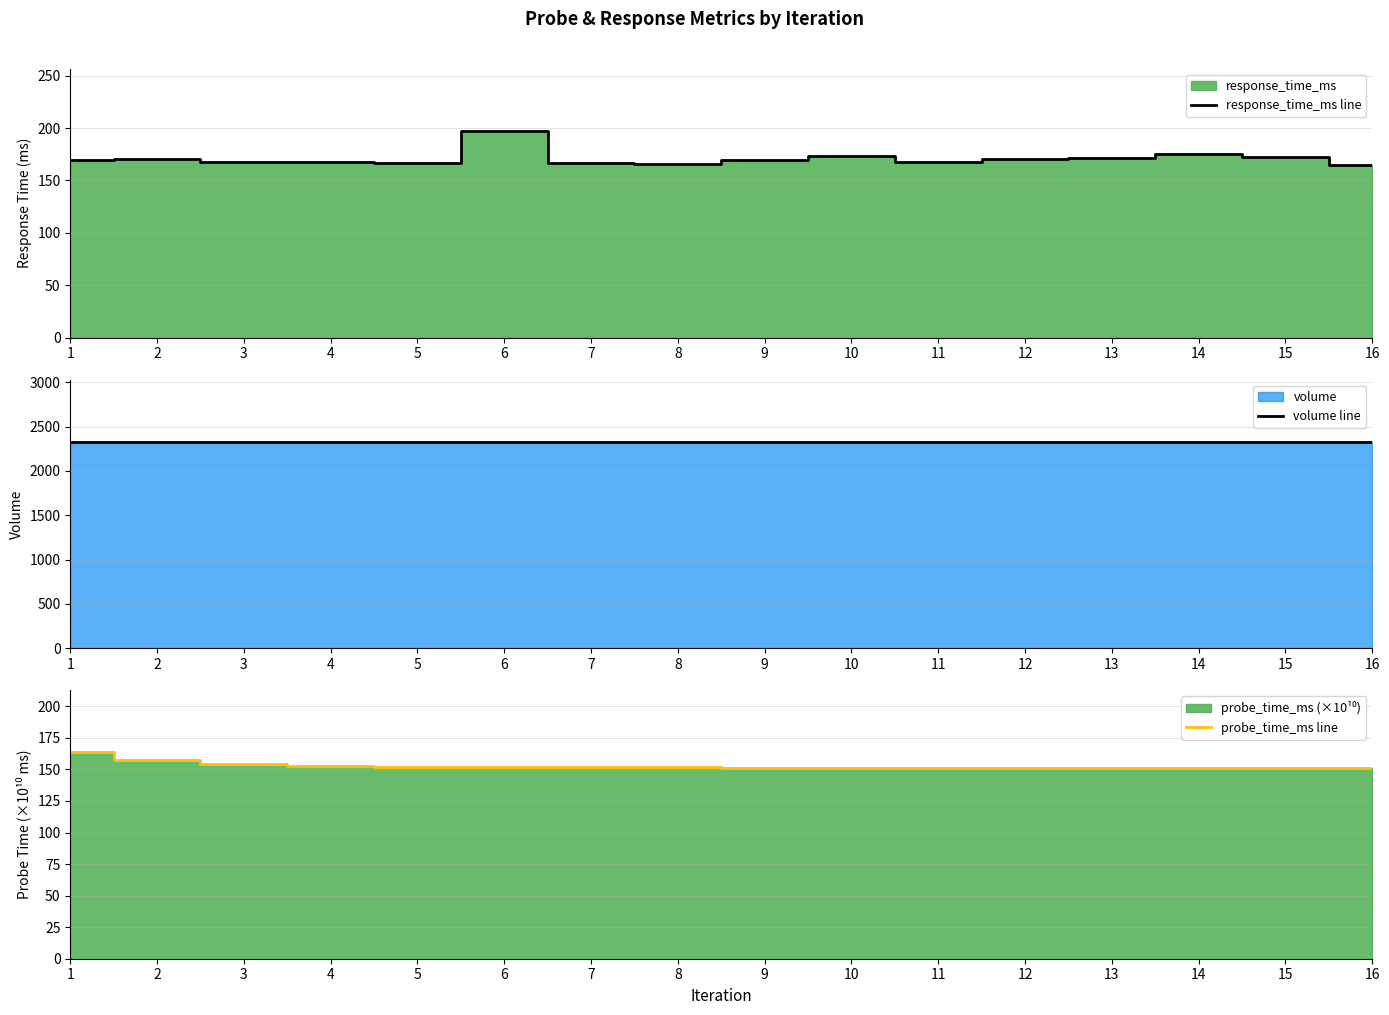

True or false: response_time_ms line and probe_time_ms line intersect in this chart.

False